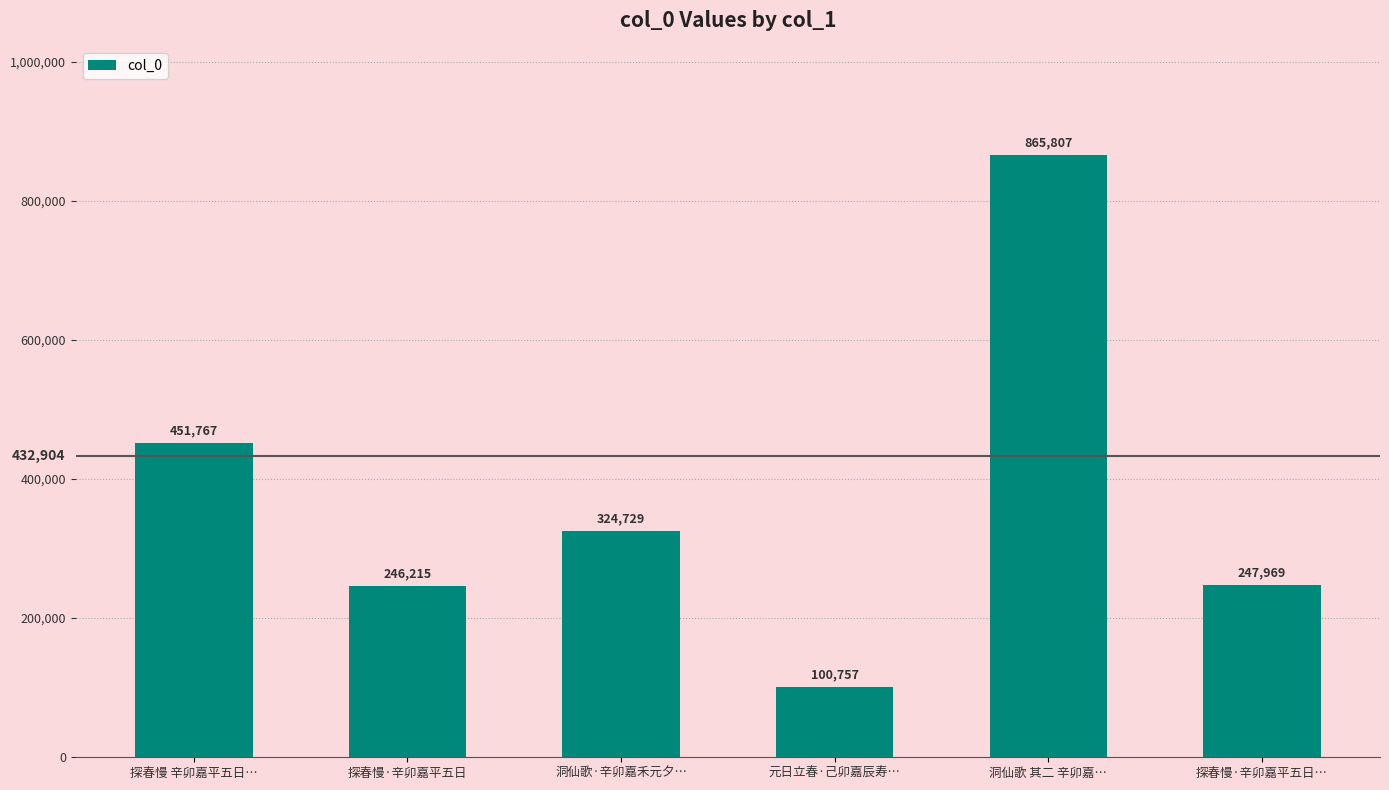

How many bars are there in total?

6